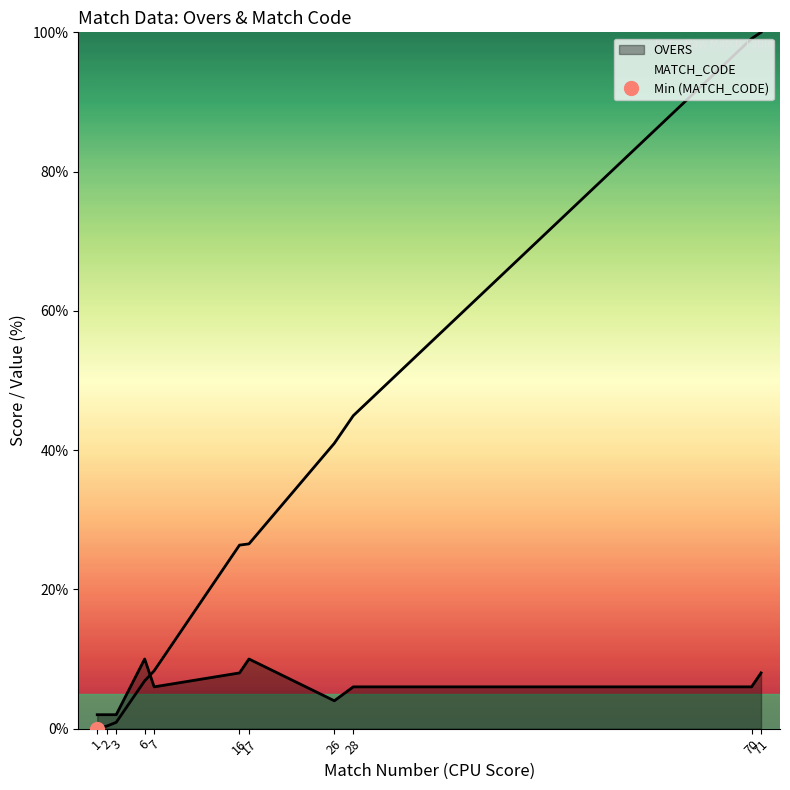

Which series has the largest range (max minus min)?

MATCH_CODE_scaled